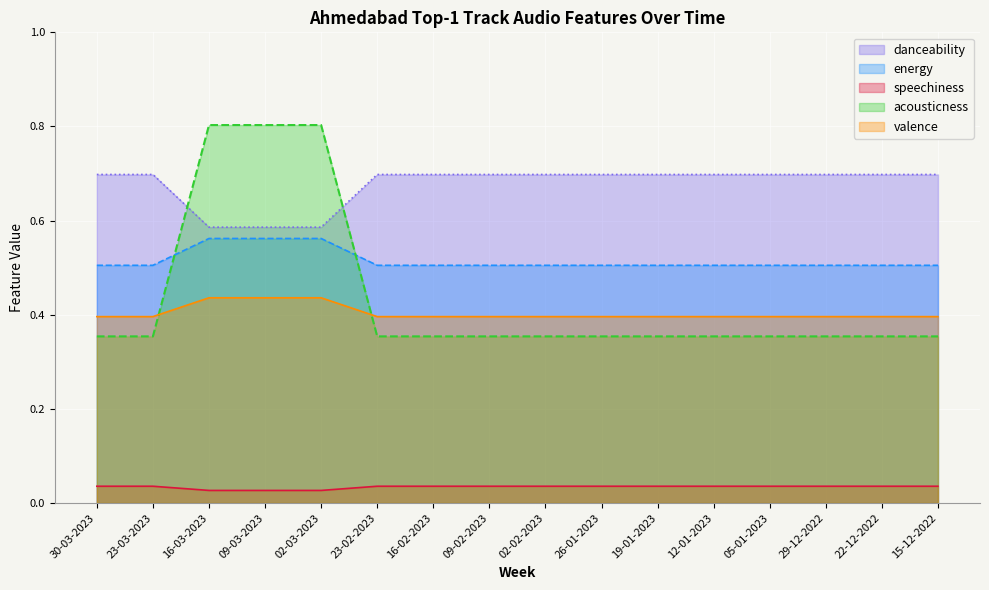

Reading left to right, extract all data points from this chart.

danceability: 30-03-2023=0.7	23-03-2023=0.7	16-03-2023=0.6	09-03-2023=0.6	02-03-2023=0.6	23-02-2023=0.7	16-02-2023=0.7	09-02-2023=0.7	02-02-2023=0.7	26-01-2023=0.7	19-01-2023=0.7	12-01-2023=0.7	05-01-2023=0.7	29-12-2022=0.7	22-12-2022=0.7	15-12-2022=0.7
energy: 30-03-2023=0.5	23-03-2023=0.5	16-03-2023=0.6	09-03-2023=0.6	02-03-2023=0.6	23-02-2023=0.5	16-02-2023=0.5	09-02-2023=0.5	02-02-2023=0.5	26-01-2023=0.5	19-01-2023=0.5	12-01-2023=0.5	05-01-2023=0.5	29-12-2022=0.5	22-12-2022=0.5	15-12-2022=0.5
speechiness: 30-03-2023=0.0	23-03-2023=0.0	16-03-2023=0.0	09-03-2023=0.0	02-03-2023=0.0	23-02-2023=0.0	16-02-2023=0.0	09-02-2023=0.0	02-02-2023=0.0	26-01-2023=0.0	19-01-2023=0.0	12-01-2023=0.0	05-01-2023=0.0	29-12-2022=0.0	22-12-2022=0.0	15-12-2022=0.0
acousticness: 30-03-2023=0.4	23-03-2023=0.4	16-03-2023=0.8	09-03-2023=0.8	02-03-2023=0.8	23-02-2023=0.4	16-02-2023=0.4	09-02-2023=0.4	02-02-2023=0.4	26-01-2023=0.4	19-01-2023=0.4	12-01-2023=0.4	05-01-2023=0.4	29-12-2022=0.4	22-12-2022=0.4	15-12-2022=0.4
valence: 30-03-2023=0.4	23-03-2023=0.4	16-03-2023=0.4	09-03-2023=0.4	02-03-2023=0.4	23-02-2023=0.4	16-02-2023=0.4	09-02-2023=0.4	02-02-2023=0.4	26-01-2023=0.4	19-01-2023=0.4	12-01-2023=0.4	05-01-2023=0.4	29-12-2022=0.4	22-12-2022=0.4	15-12-2022=0.4